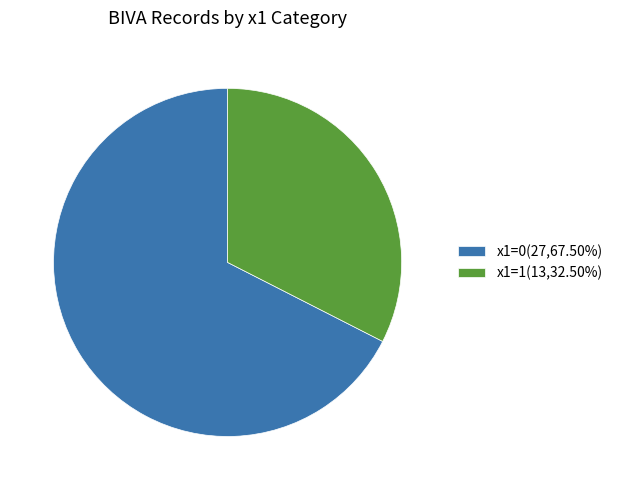

Approximately how many times larger is the value at x1=0(27,67.50%) compared to x1=1(13,32.50%)?

2.1